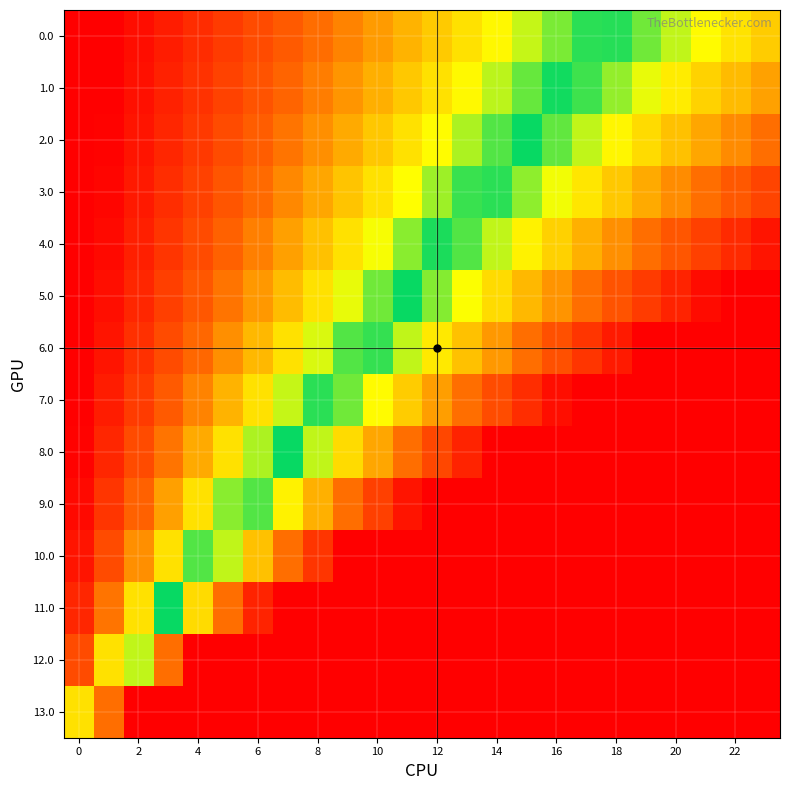

Reading left to right, list all the values displayed in this chart.

0.0: 0.1	0.1	0.2	0.3	0.4	0.4	0.5	0.6	0.6	0.7	0.8	0.9	0.9	1.0	1.1	1.1	1.2	1.3	1.4	1.4	1.5	1.6	1.6	1.7
1.0: 0.1	0.2	0.2	0.3	0.4	0.5	0.5	0.6	0.7	0.8	0.8	0.9	1.0	1.1	1.2	1.2	1.3	1.4	1.5	1.5	1.6	1.7	1.8	1.8
2.0: 0.1	0.2	0.2	0.3	0.4	0.5	0.6	0.7	0.8	0.8	0.9	1.0	1.1	1.2	1.2	1.3	1.4	1.5	1.6	1.7	1.8	1.8	1.9	2.0
3.0: 0.1	0.2	0.3	0.4	0.5	0.5	0.6	0.7	0.8	0.9	1.0	1.1	1.2	1.3	1.4	1.5	1.5	1.6	1.7	1.8	1.9	2.0	2.1	2.2
4.0: 0.1	0.2	0.3	0.4	0.5	0.6	0.7	0.8	0.9	1.0	1.1	1.2	1.3	1.4	1.5	1.6	1.7	1.8	1.9	2.0	2.1	2.2	2.3	2.4
5.0: 0.1	0.2	0.3	0.4	0.6	0.7	0.8	0.9	1.0	1.1	1.2	1.3	1.4	1.6	1.7	1.8	1.9	2.0	2.1	2.2	2.3	2.4	2.6	2.7
6.0: 0.1	0.2	0.4	0.5	0.6	0.8	0.9	1.0	1.1	1.2	1.4	1.5	1.6	1.8	1.9	2.0	2.1	2.2	2.4	2.5	2.6	2.8	2.9	3.0
7.0: 0.1	0.3	0.4	0.6	0.7	0.9	1.0	1.1	1.3	1.4	1.6	1.7	1.9	2.0	2.1	2.3	2.4	2.6	2.7	2.9	3.0	3.1	3.3	3.4
8.0: 0.2	0.3	0.5	0.7	0.8	1.0	1.2	1.3	1.5	1.7	1.8	2.0	2.2	2.3	2.5	2.7	2.8	3.0	3.2	3.3	3.5	3.7	3.8	4.0
9.0: 0.2	0.4	0.6	0.8	1.0	1.2	1.4	1.6	1.8	2.0	2.2	2.4	2.6	2.8	3.0	3.2	3.4	3.6	3.8	4.0	4.2	4.4	4.6	4.8
10.0: 0.2	0.5	0.8	1.0	1.2	1.5	1.8	2.0	2.2	2.5	2.8	3.0	3.2	3.5	3.8	4.0	4.2	4.5	4.8	5.0	5.2	5.5	5.8	6.0
11.0: 0.3	0.7	1.0	1.3	1.7	2.0	2.3	2.7	3.0	3.3	3.7	4.0	4.3	4.7	5.0	5.3	5.7	6.0	6.3	6.7	7.0	7.3	7.7	8.0
12.0: 0.5	1.0	1.5	2.0	2.5	3.0	3.5	4.0	4.5	5.0	5.5	6.0	6.5	7.0	7.5	8.0	8.5	9.0	9.5	10.0	10.5	11.0	11.5	12.0
13.0: 1.0	2.0	3.0	4.0	5.0	6.0	7.0	8.0	9.0	10.0	11.0	12.0	13.0	14.0	15.0	16.0	17.0	18.0	19.0	20.0	21.0	22.0	23.0	24.0